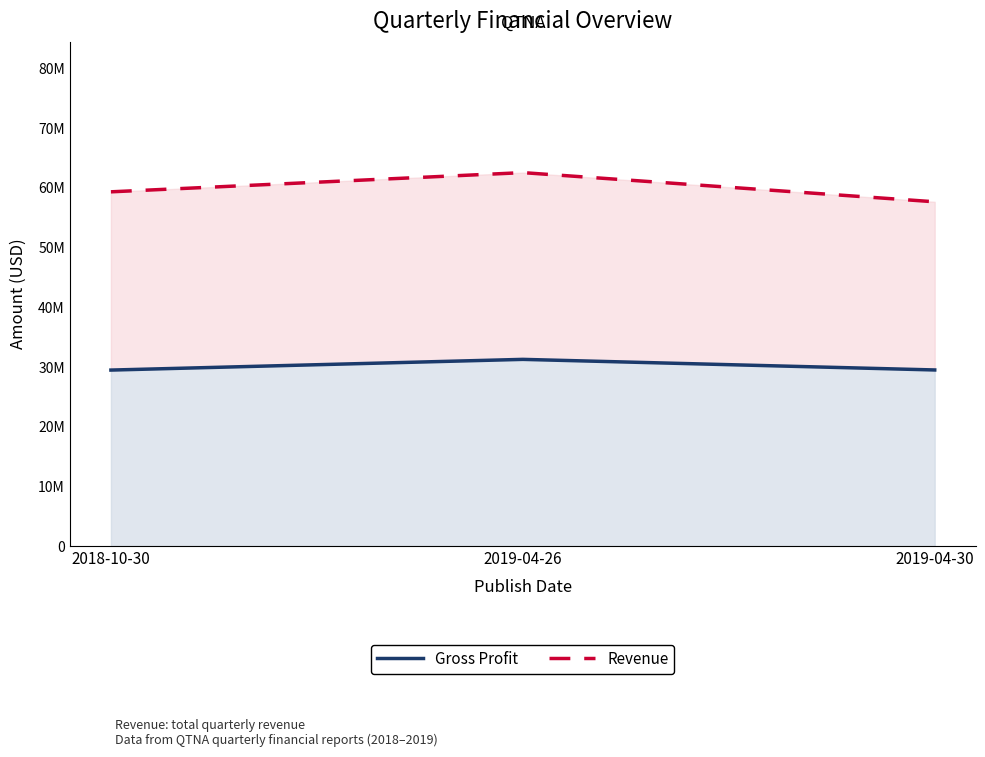

What is the difference between the maximum and second lowest values in the Revenue series?

3218000